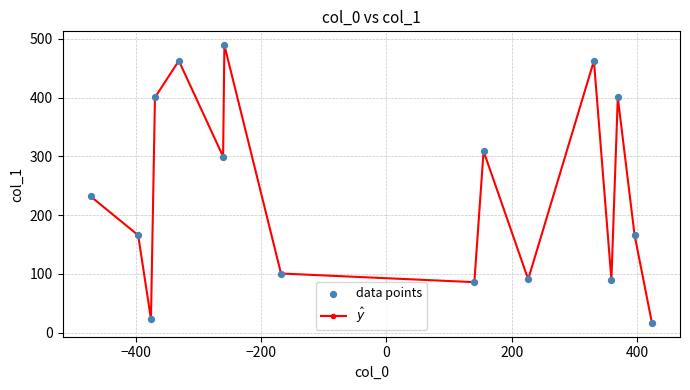

What is the greatest value displayed?

489.1